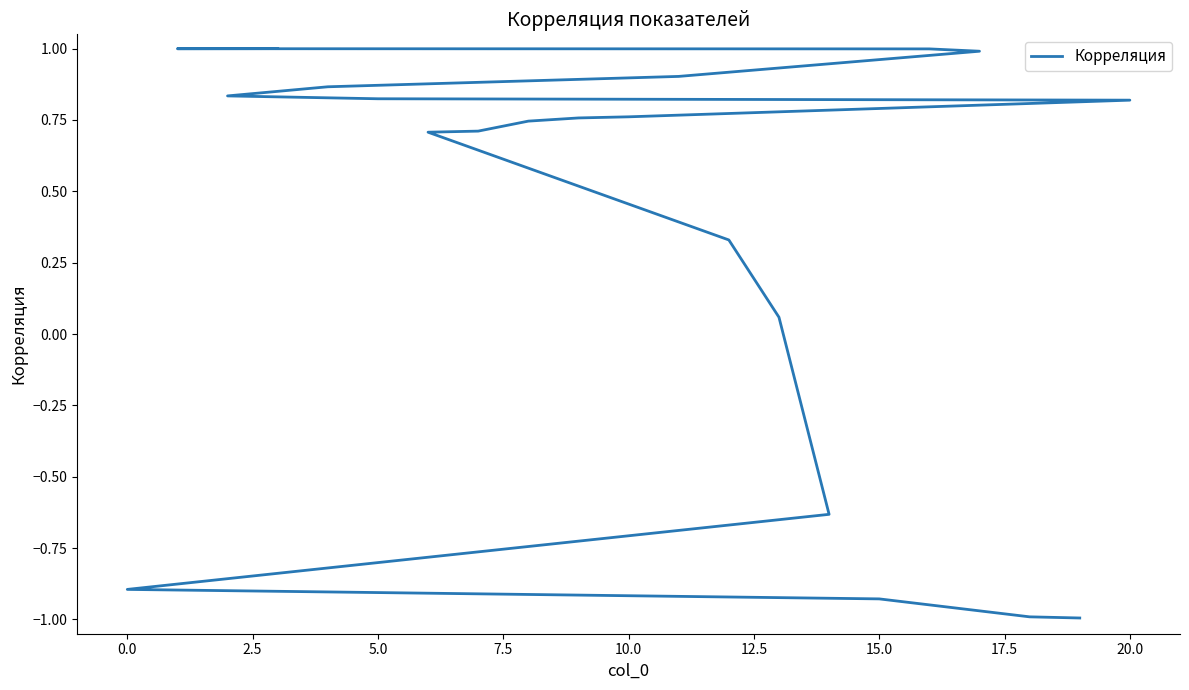

How many lines are shown in the chart?

1